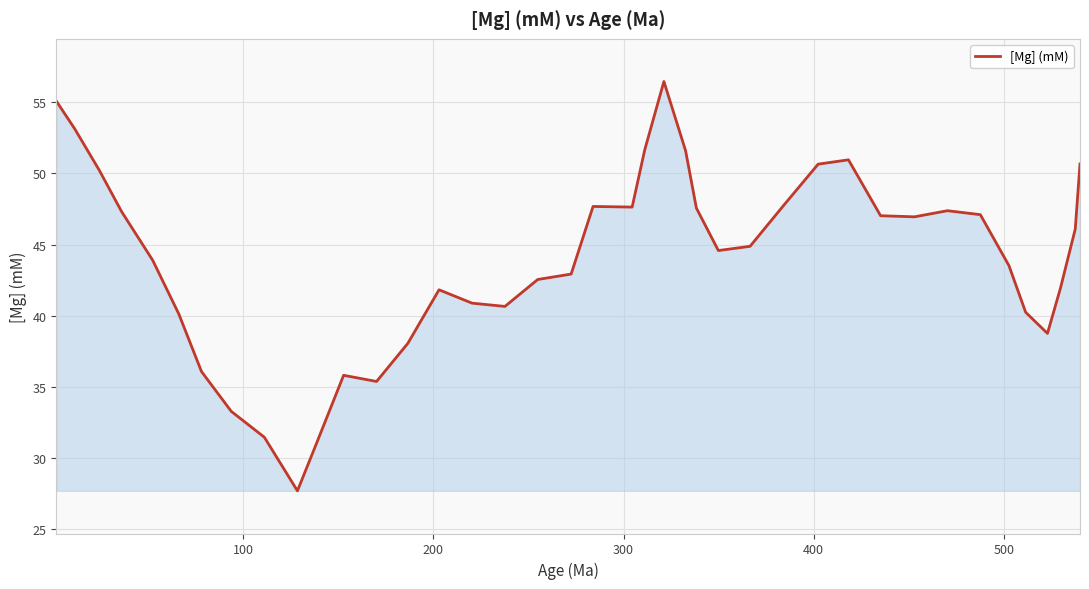

What is the difference between the maximum and minimum values?

28.8